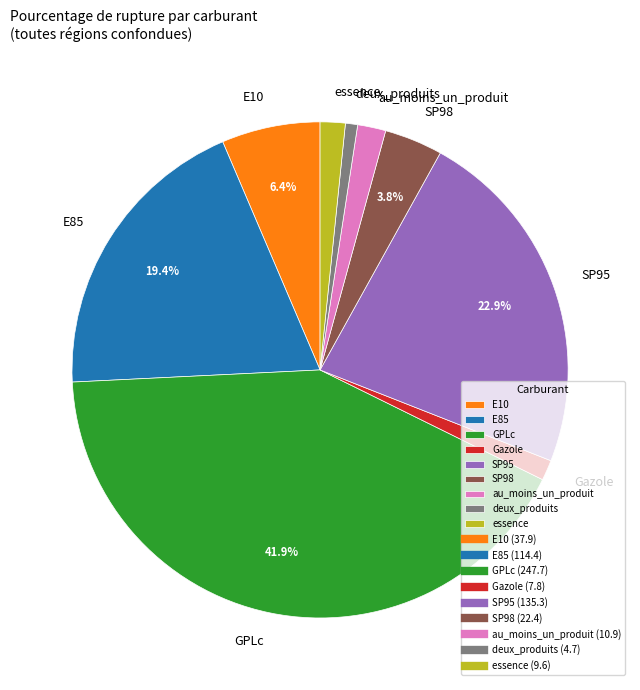

How many segments does this pie chart have?

9